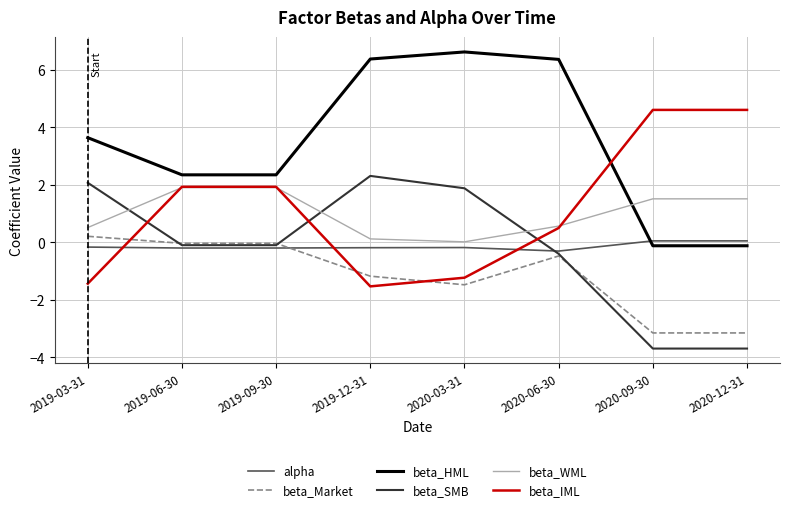

What are all the series names shown in the legend?

alpha, beta_Market, beta_HML, beta_SMB, beta_WML, beta_IML